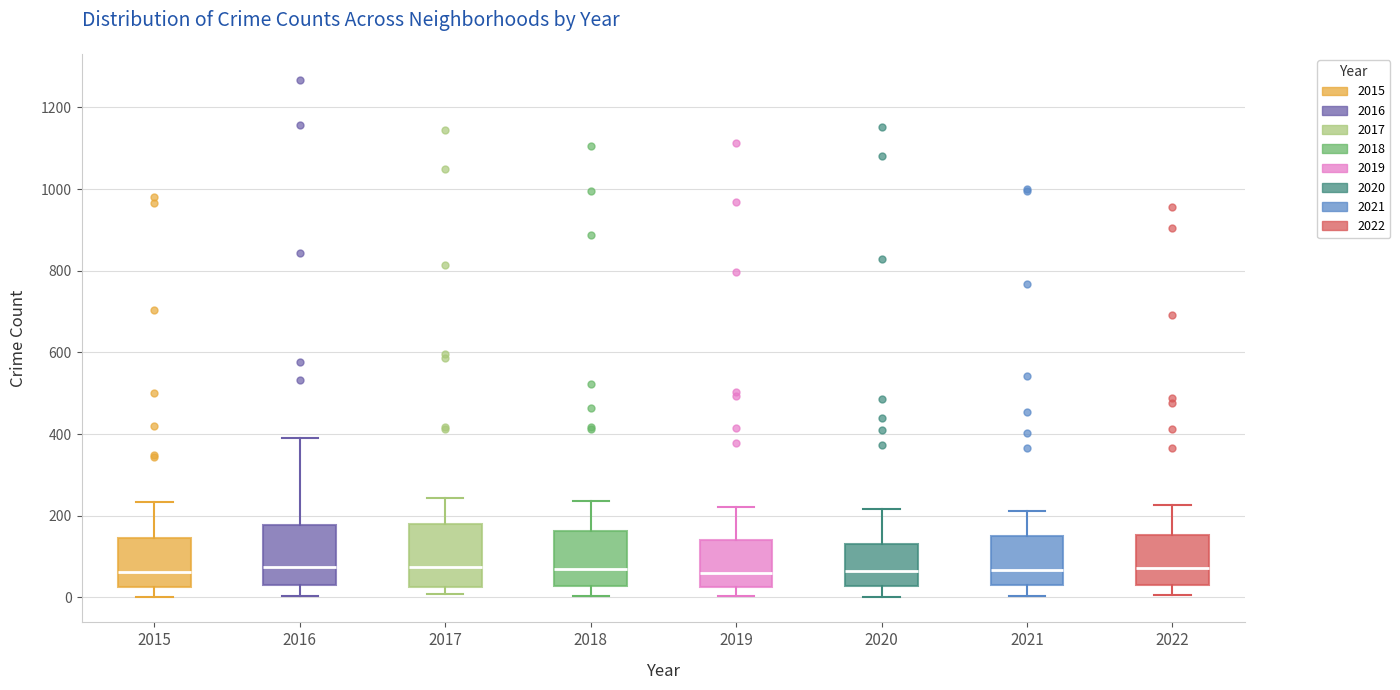

Where is the upper edge of the box at x = 2018 on the y-axis? The values are not printed on the chart, so give them approximately, as read against the axis.

160